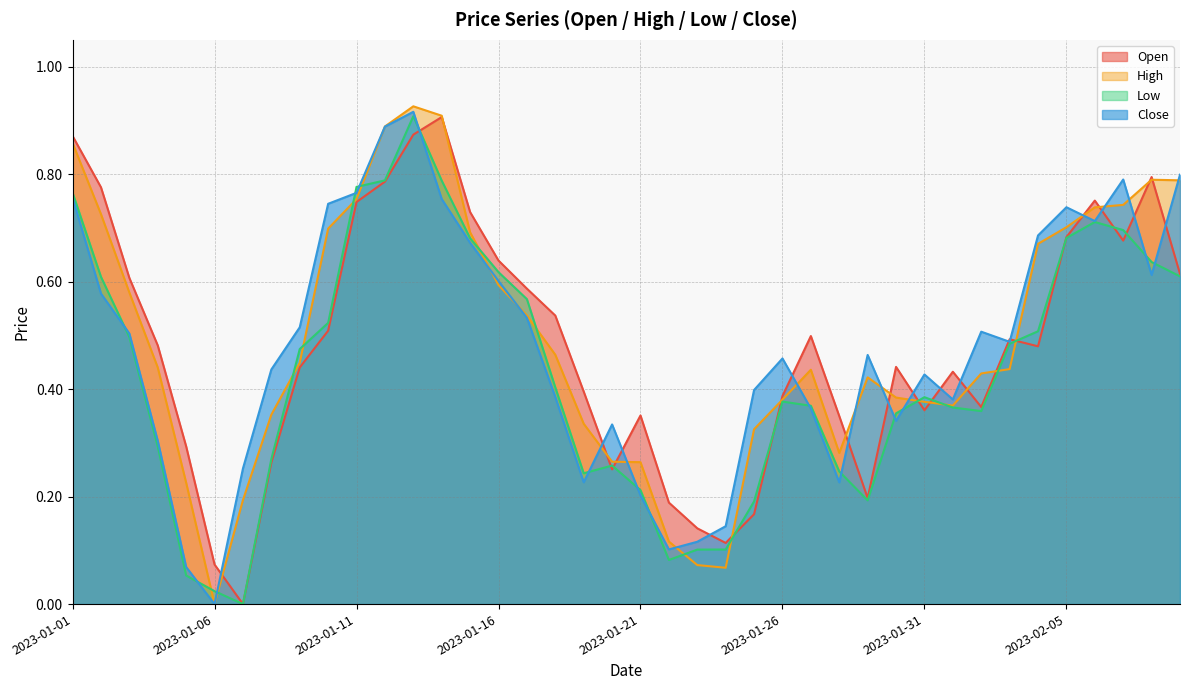

What is the sum of the Open values at 2023-01-29 and 2023-02-04?

0.7